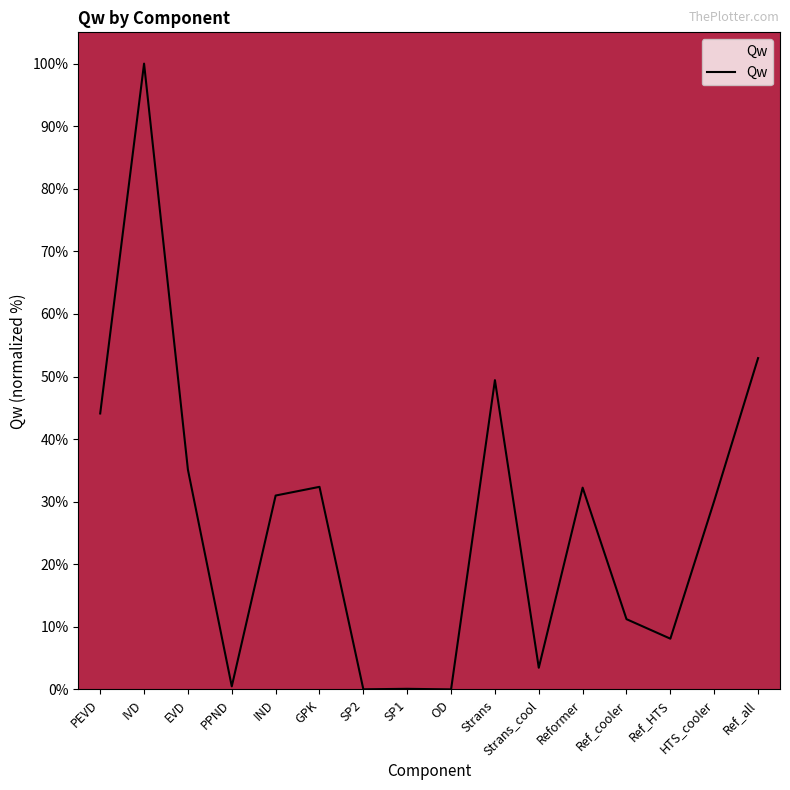

What is the sum of the values at Ref_all and Strans?

102.4